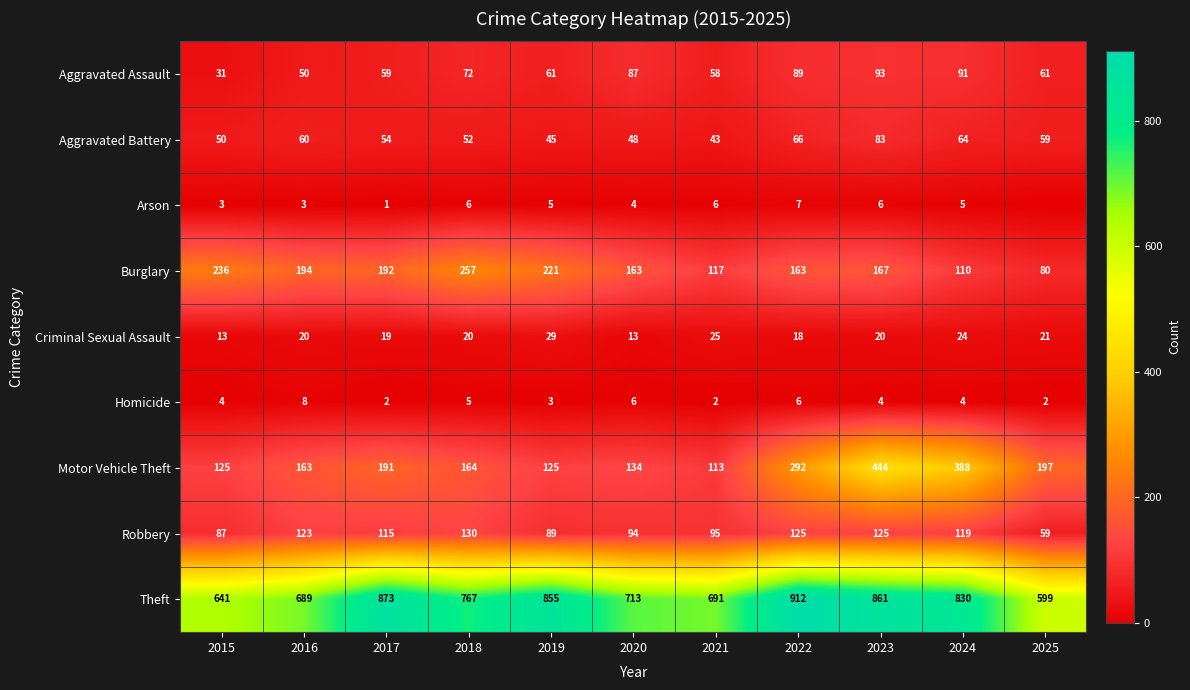

Is the value of Motor Vehicle Theft at 2020 greater than the value of Criminal Sexual Assault at 2023?

Yes